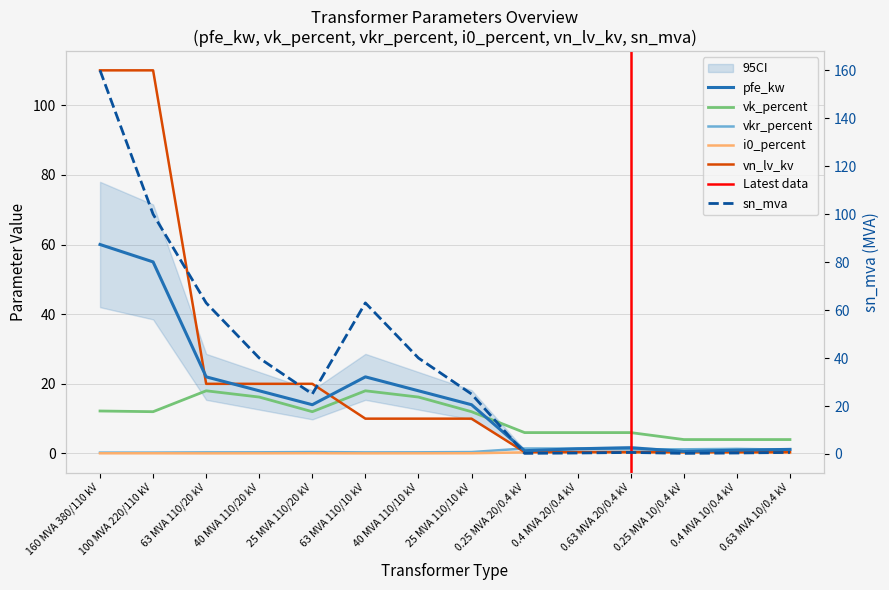

Is it true that vk_percent equals 12.0 at 100 MVA 220/110 kV?

True